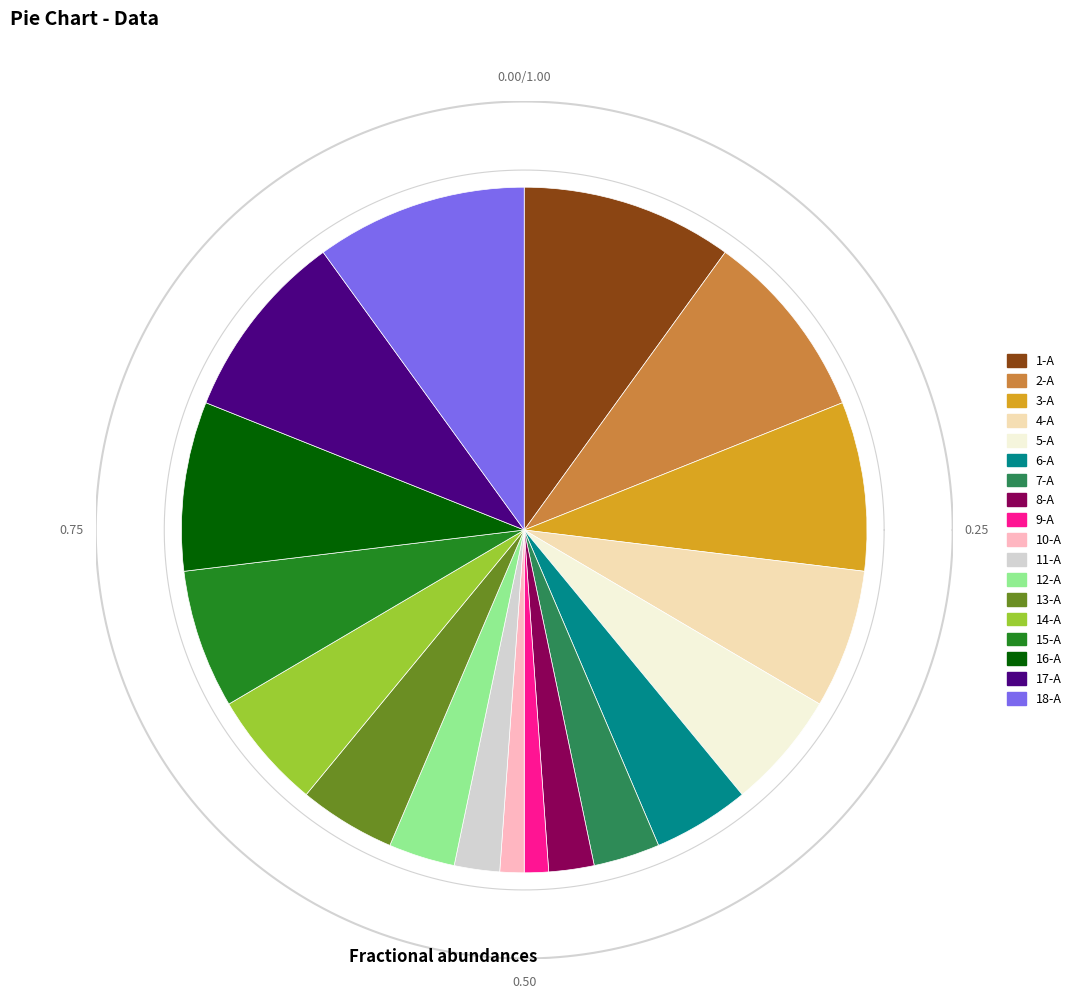

Is the sum of 14-A and 3-A greater than half?

No